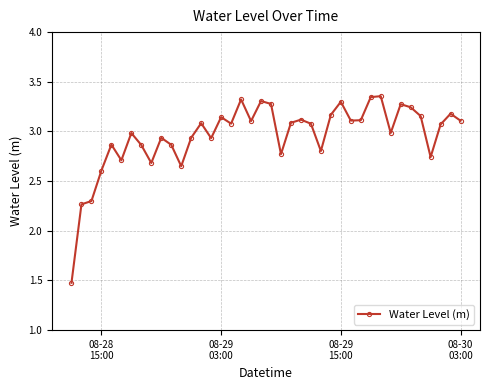

What is the difference between the second highest and minimum values?

1.9